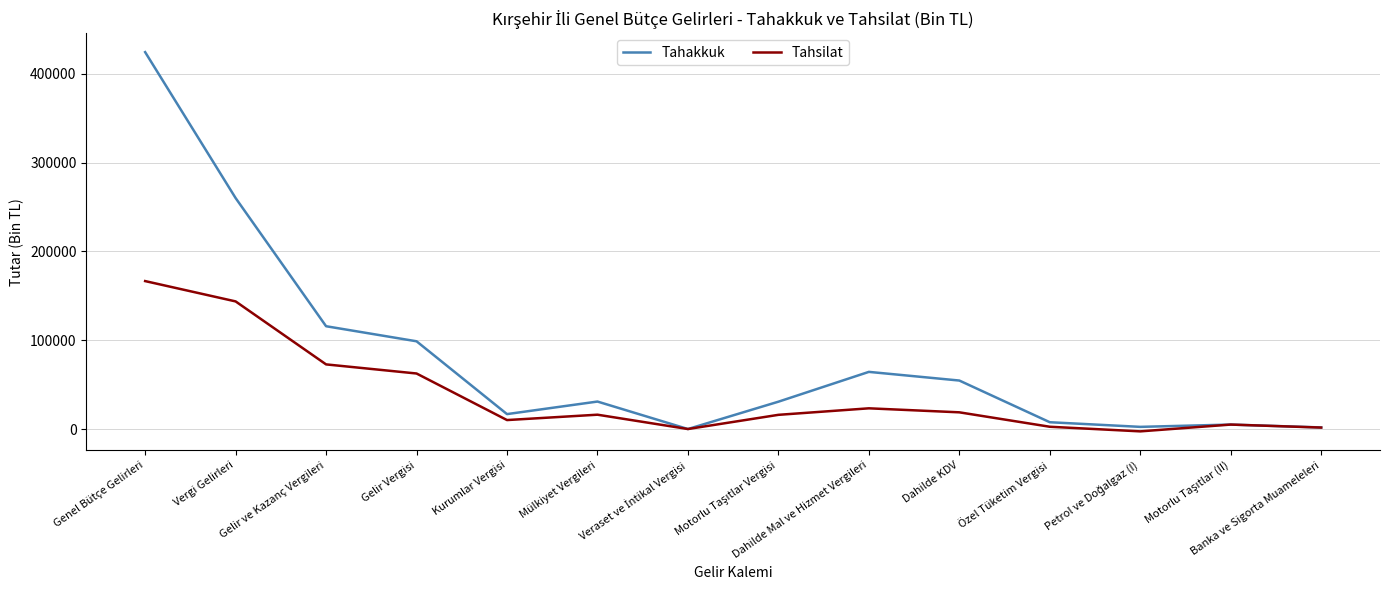

What is the maximum value shown in the chart?

424255